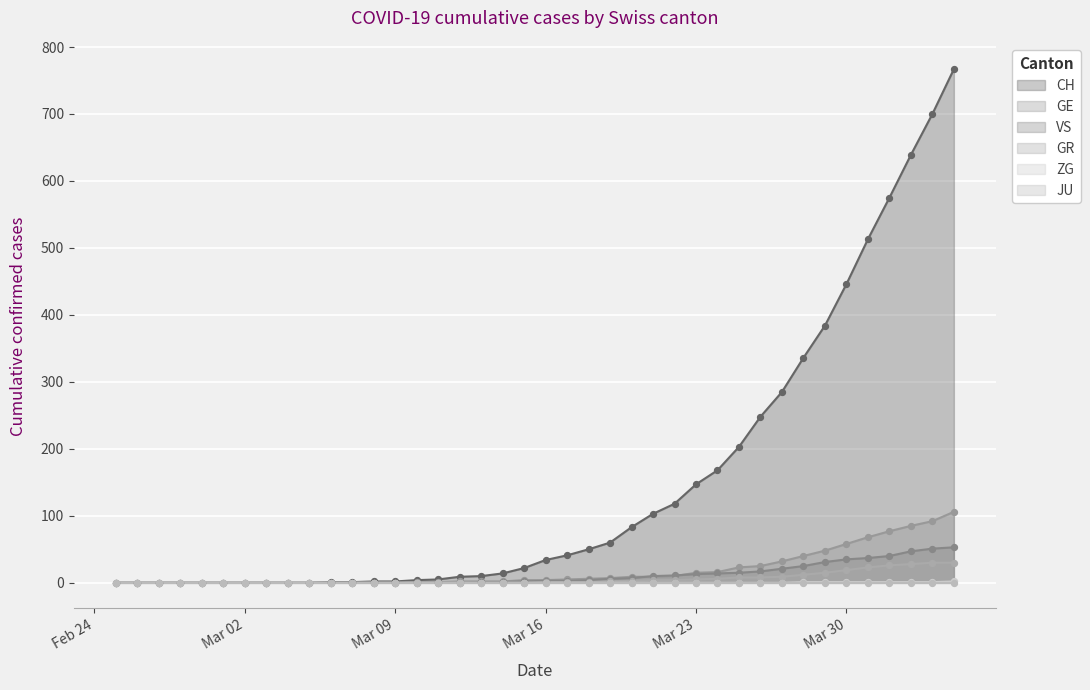

Which series has the largest Y range (max minus min)?

CH